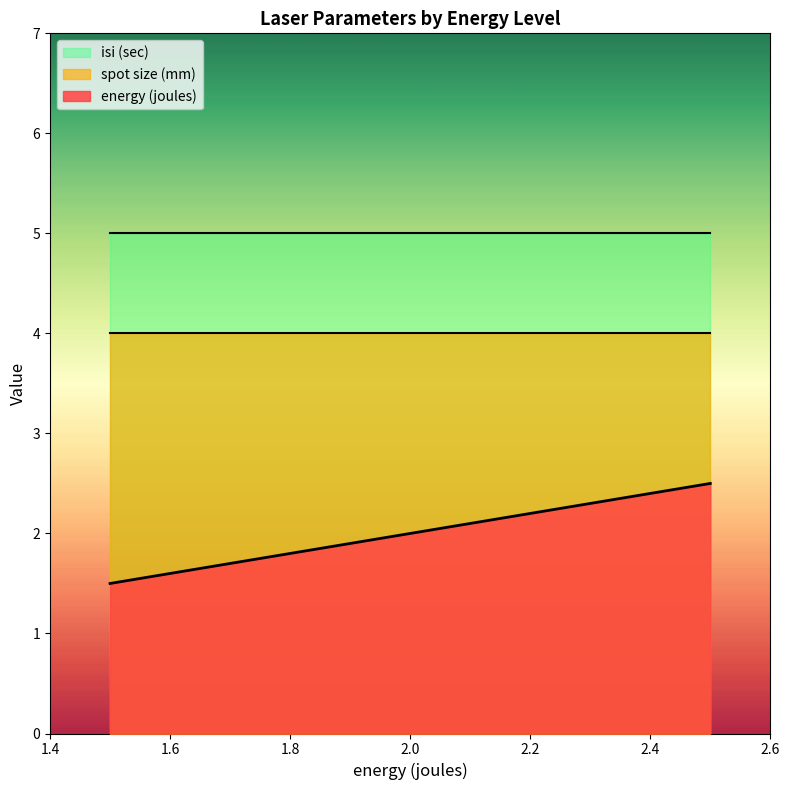

What is the difference between the maximum and second lowest values in the energy (joules) series?

0.8